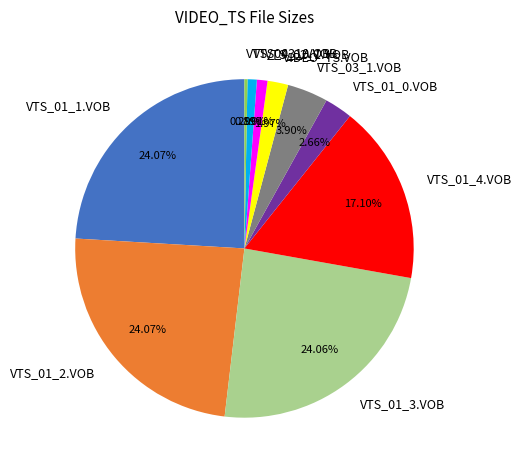

What is the total percentage of VTS_02_1.VOB and VIDEO_TS.VOB?

3.0%